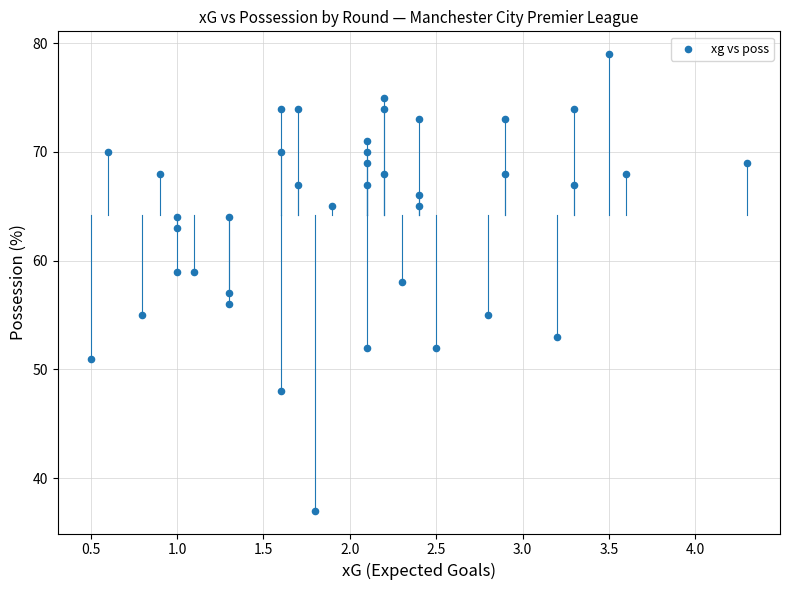

How many points are shown in the scatter plot?

40